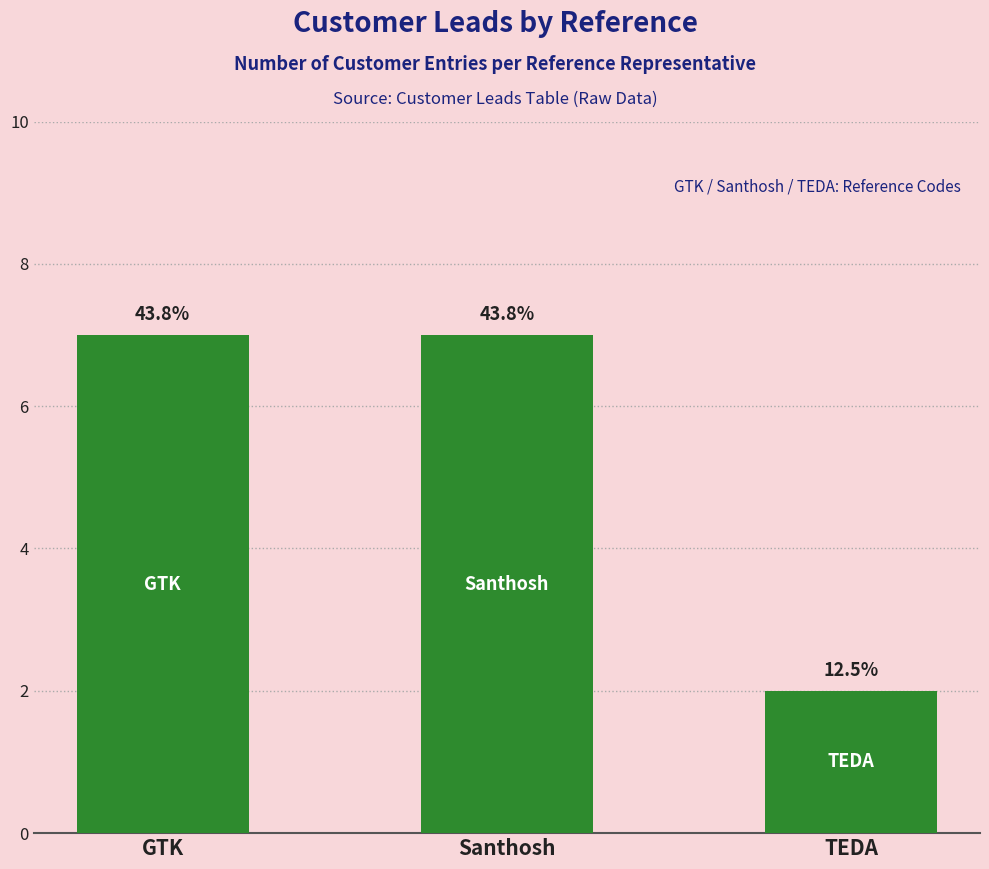

Are the bars horizontal?

No